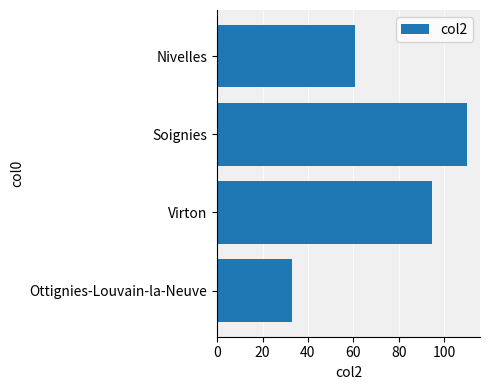

List the labels in order of value, largest first.

Soignies, Virton, Nivelles, Ottignies-Louvain-la-Neuve